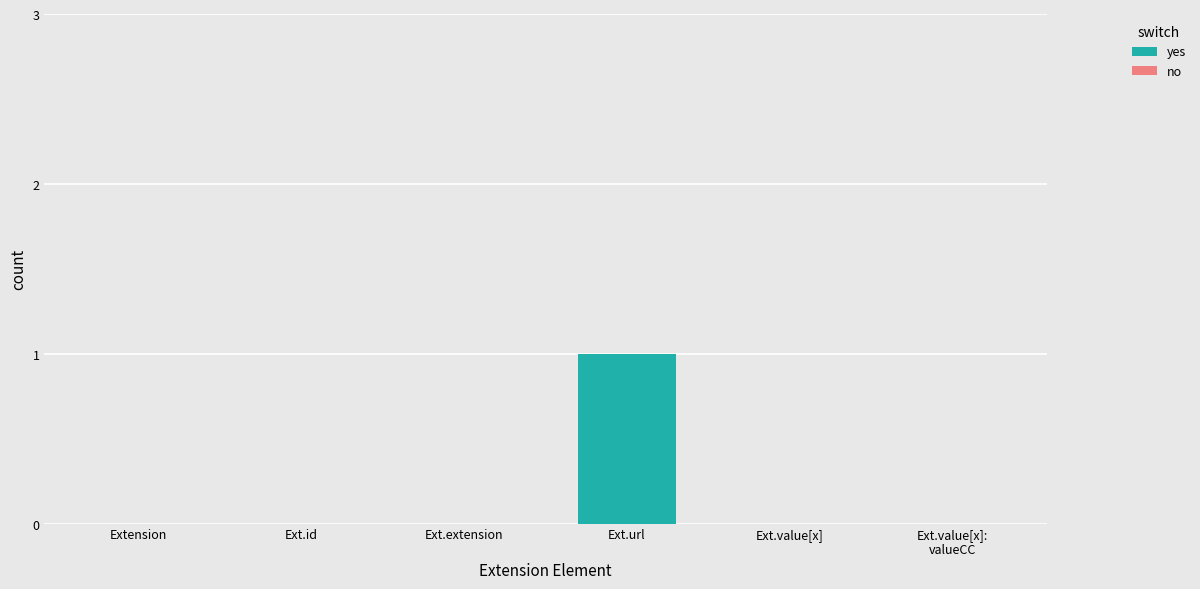

Is it true that the value at Ext.value[x] is 0?

True